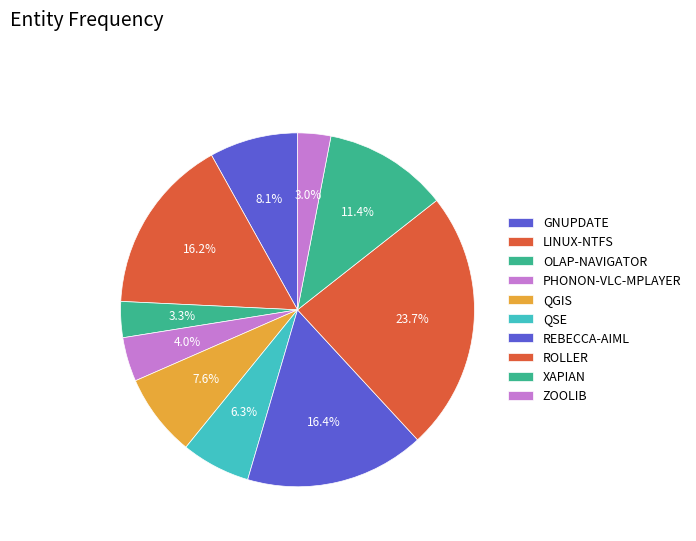

Which slice is the smallest?

zoolib.csv